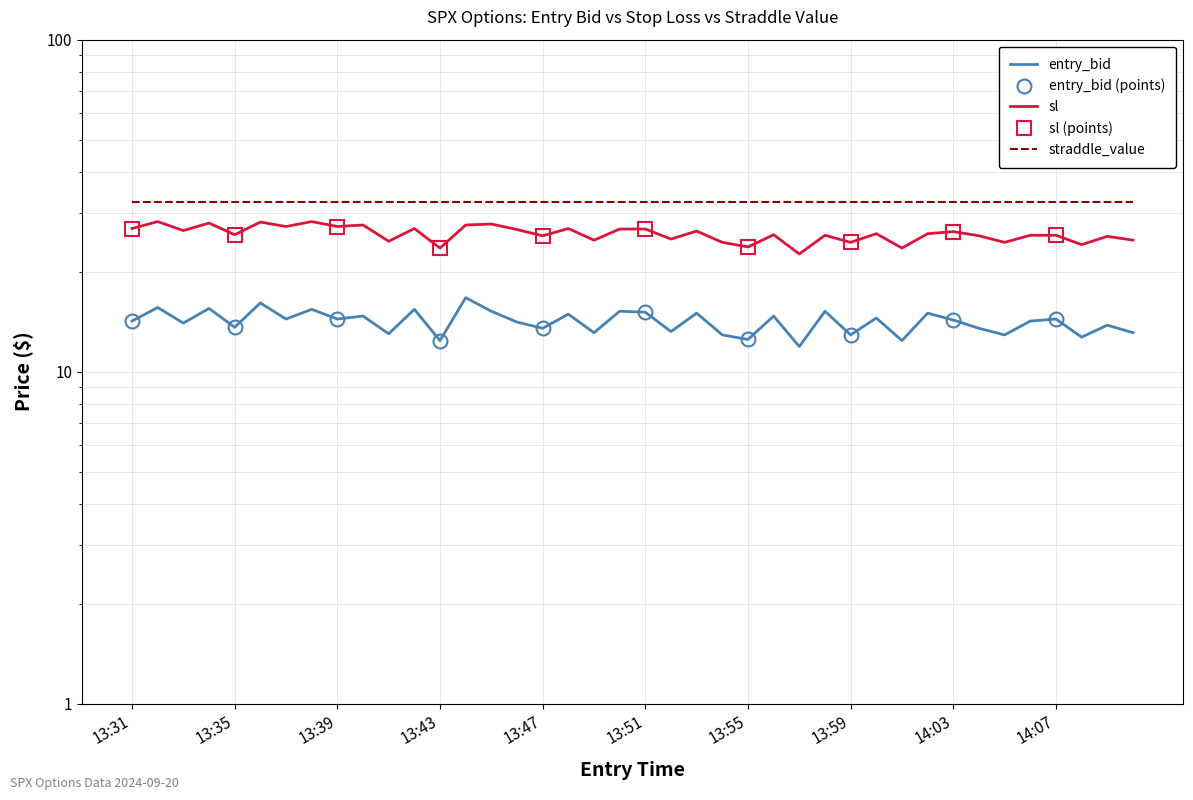

True or false: sl has more than 2 points higher than both neighbors.

True